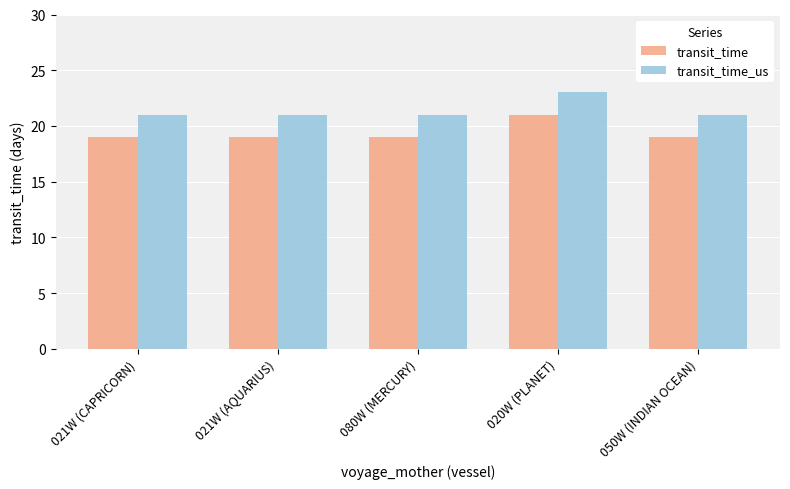

What value does the transit_time series have at 050W (INDIAN OCEAN)?

19